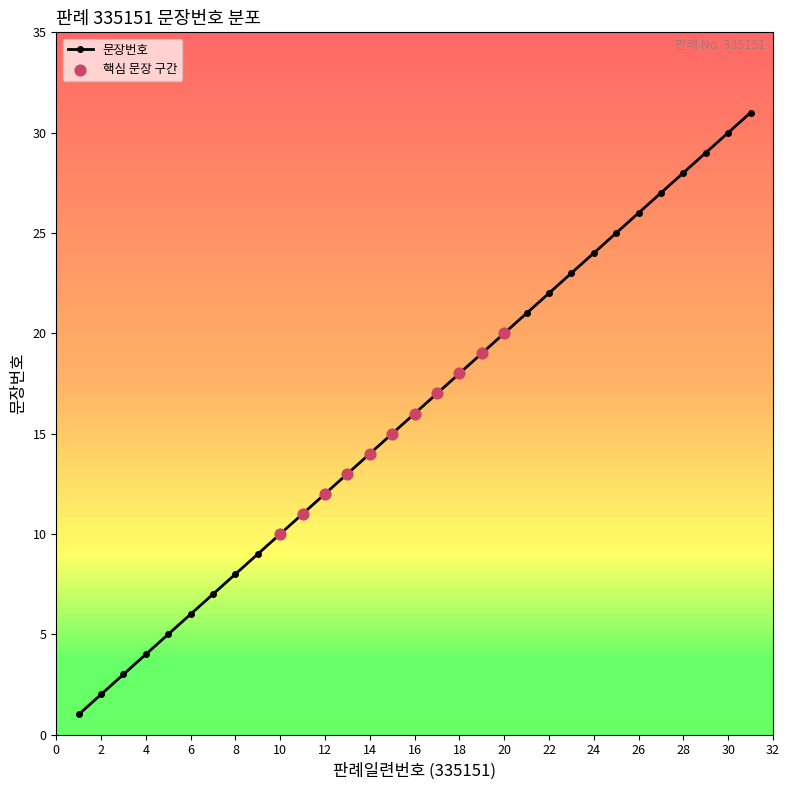

True or false: the data has more than 2 interior local peaks.

False